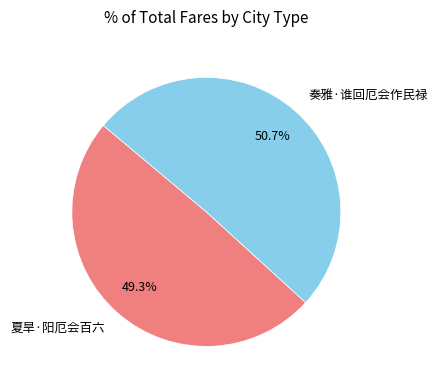

Do 夏旱·阳厄会百六 and 奏雅·谁回厄会作民禄 together represent more than half of the pie?

Yes